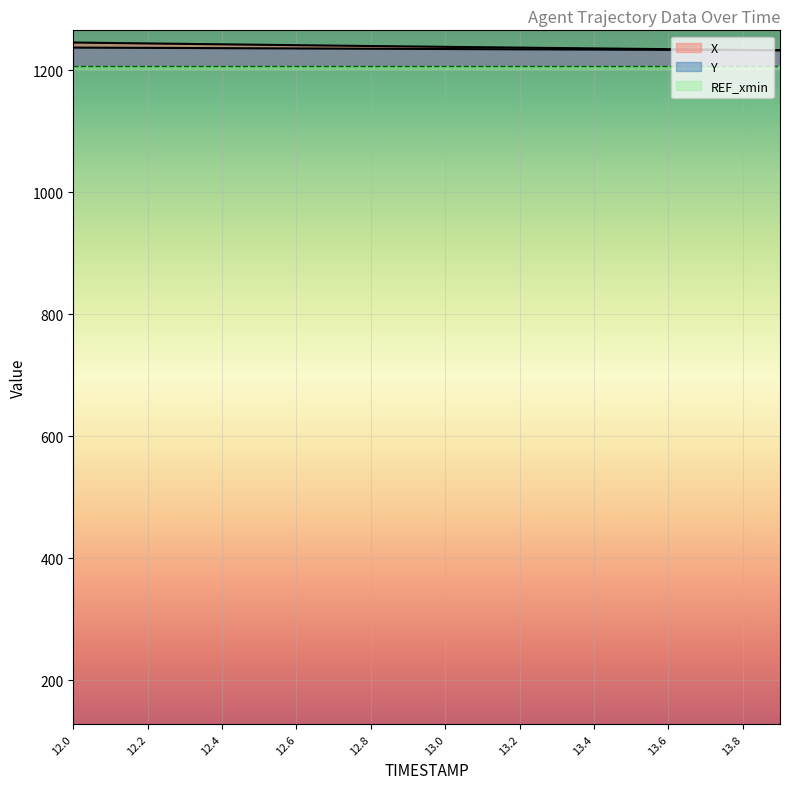

What position from the left is 12.0?

1